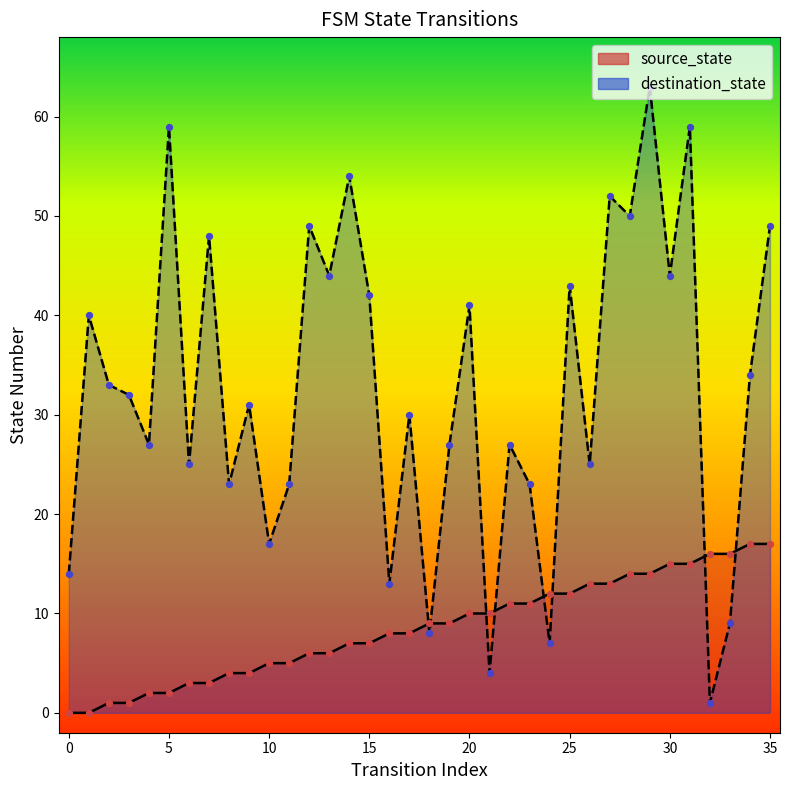

Which series has the largest total across all categories?

destination_state